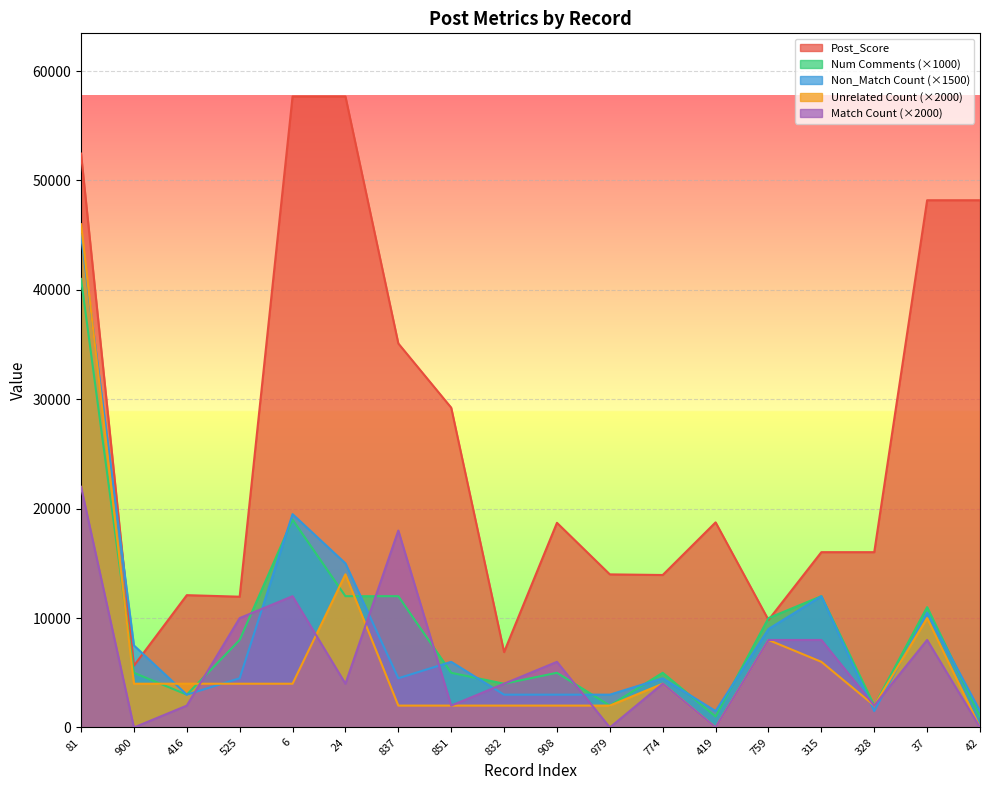

At which category is the sum across all series the highest?

81